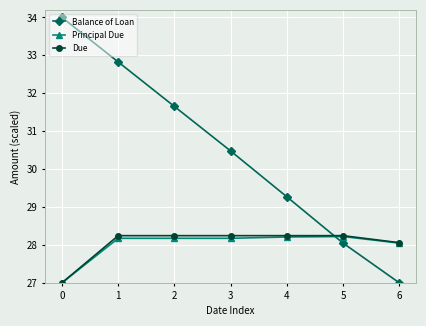

What is the total value across all series at 2?

88.1